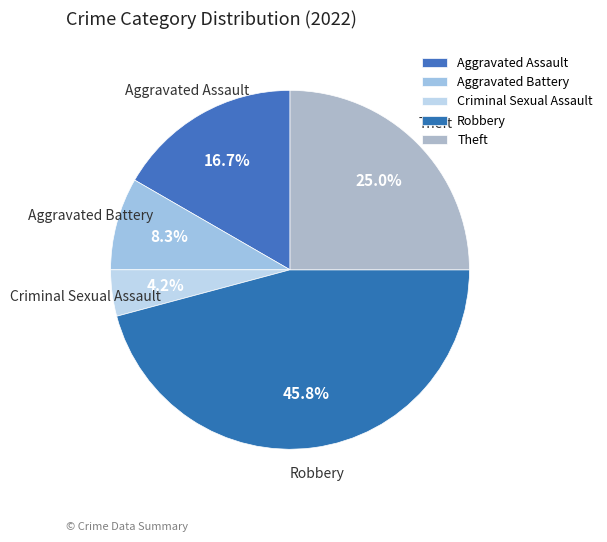

What is the largest slice in the pie chart?

Robbery